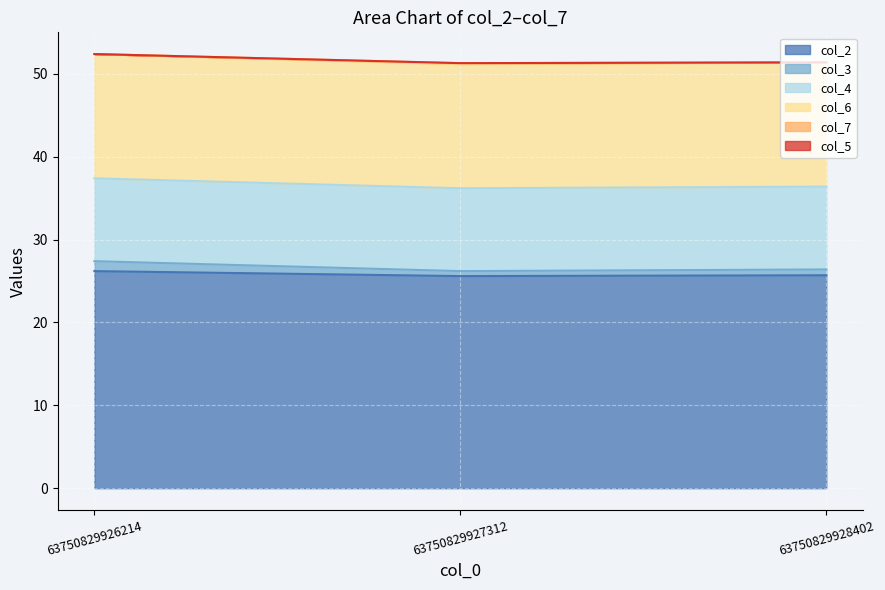

What is the difference between the maximum and minimum values in the col_3 series?

0.6